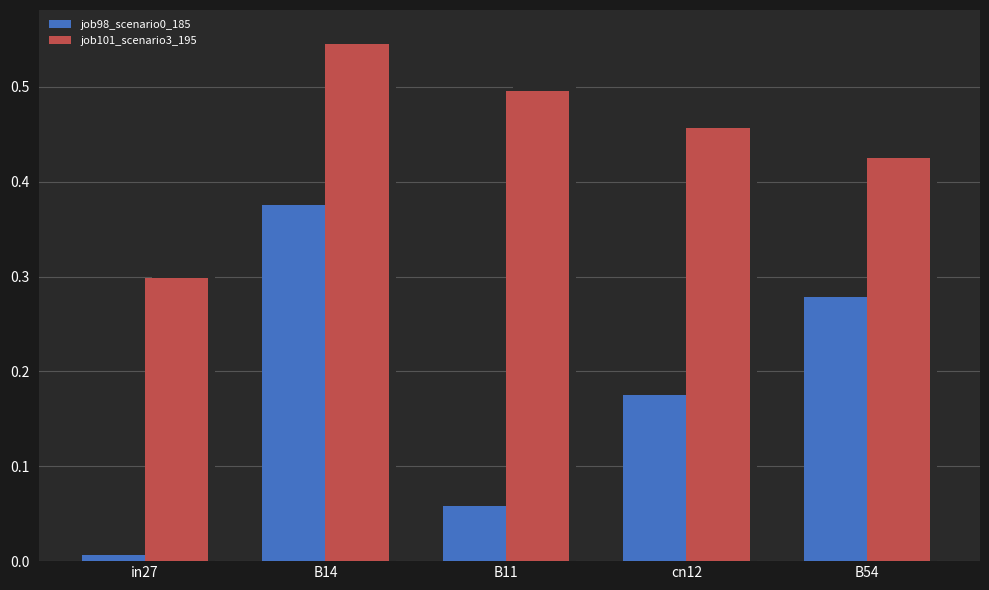

What is the sum of all job98_scenario0_185 values?

0.9